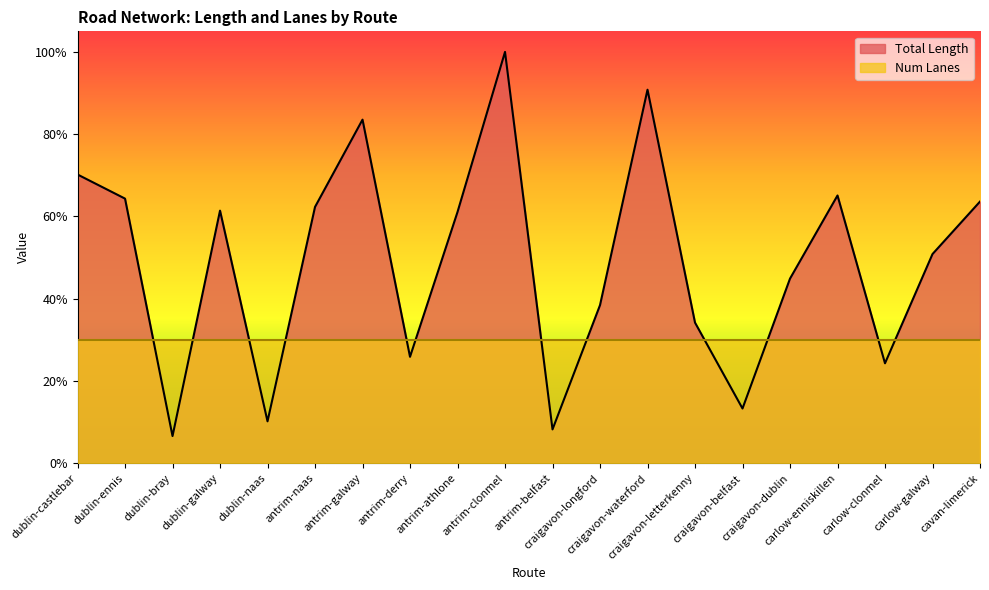

What is the difference between the maximum and minimum values?

0.9